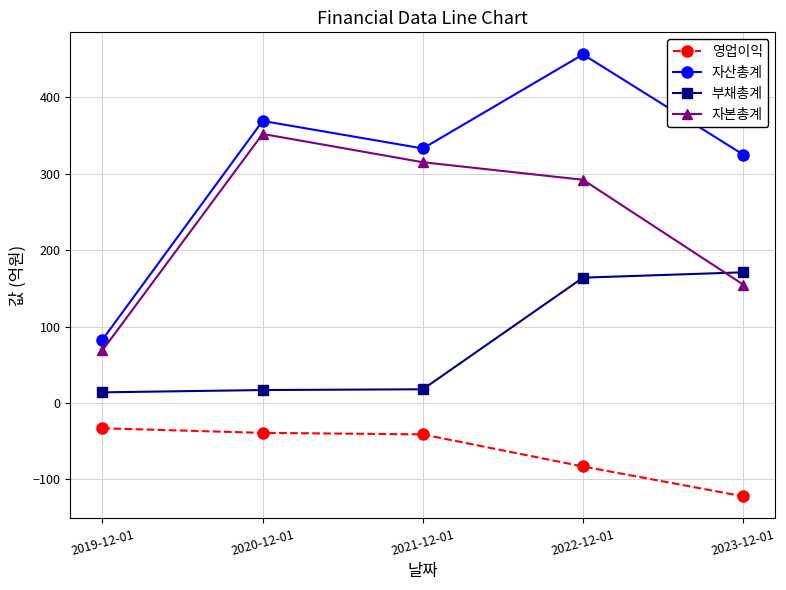

How many lines are shown in the chart?

4